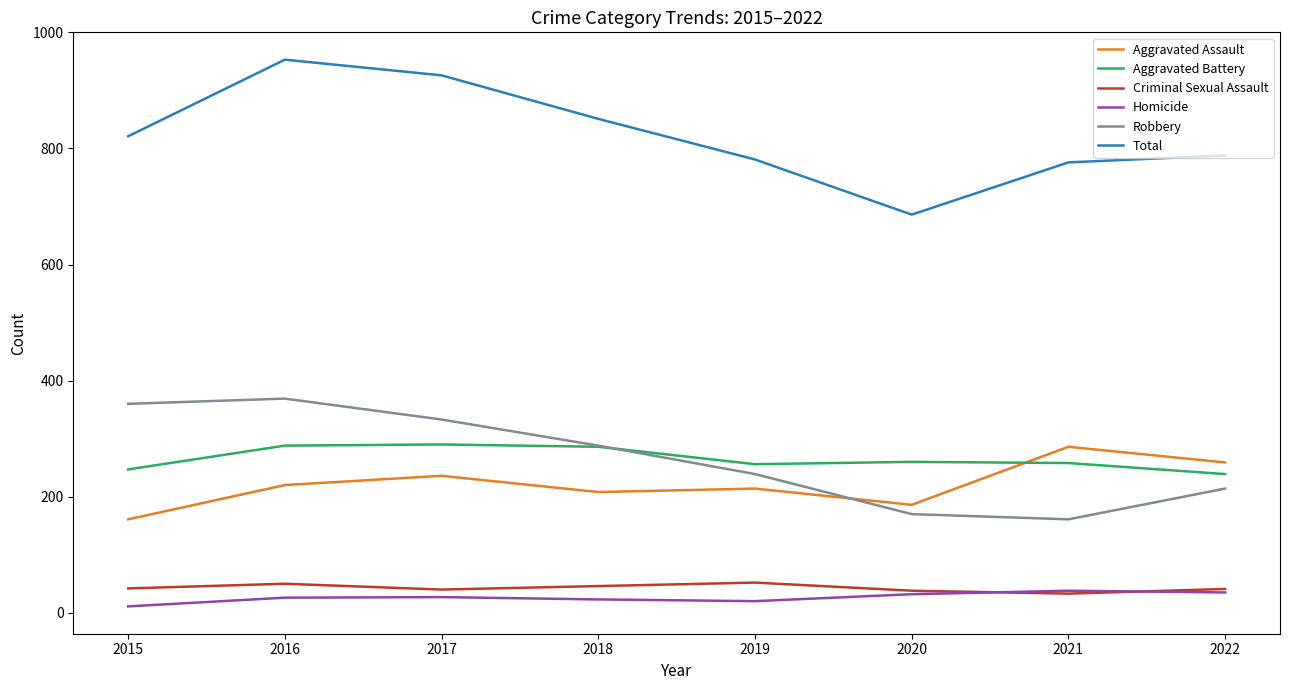

Where is Total nearest to the value 819?

2015